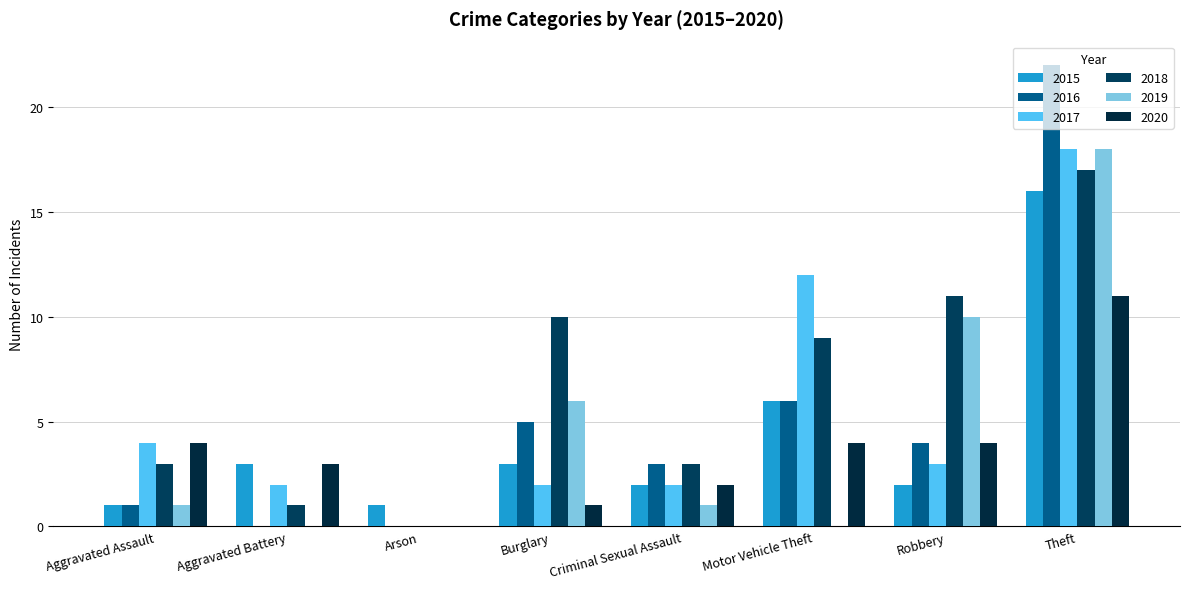

Where is 2015 nearest to the value 8?

Motor Vehicle Theft